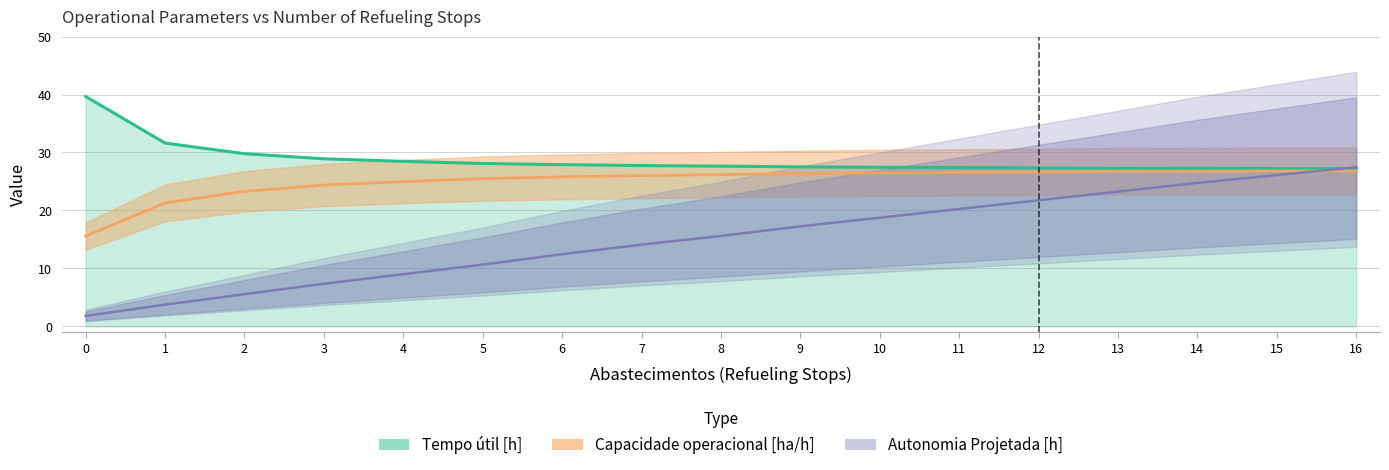

Is the value of Autonomia Projetada [h] at 3 greater than the value of Capacidade operacional [ha/h] at 0?

No